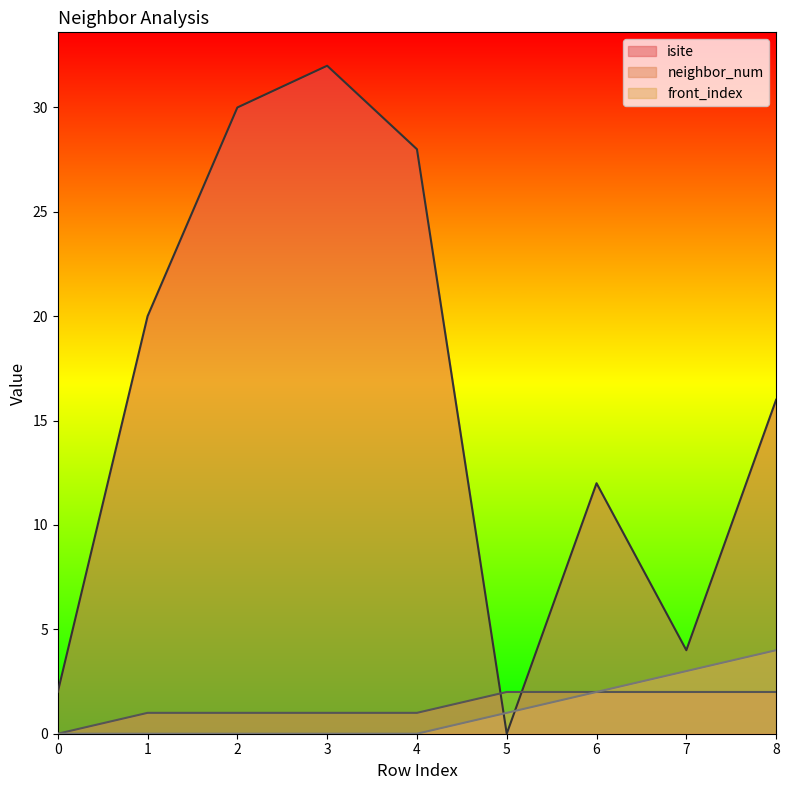

The isite series shows 4 at 7. True or false?

True